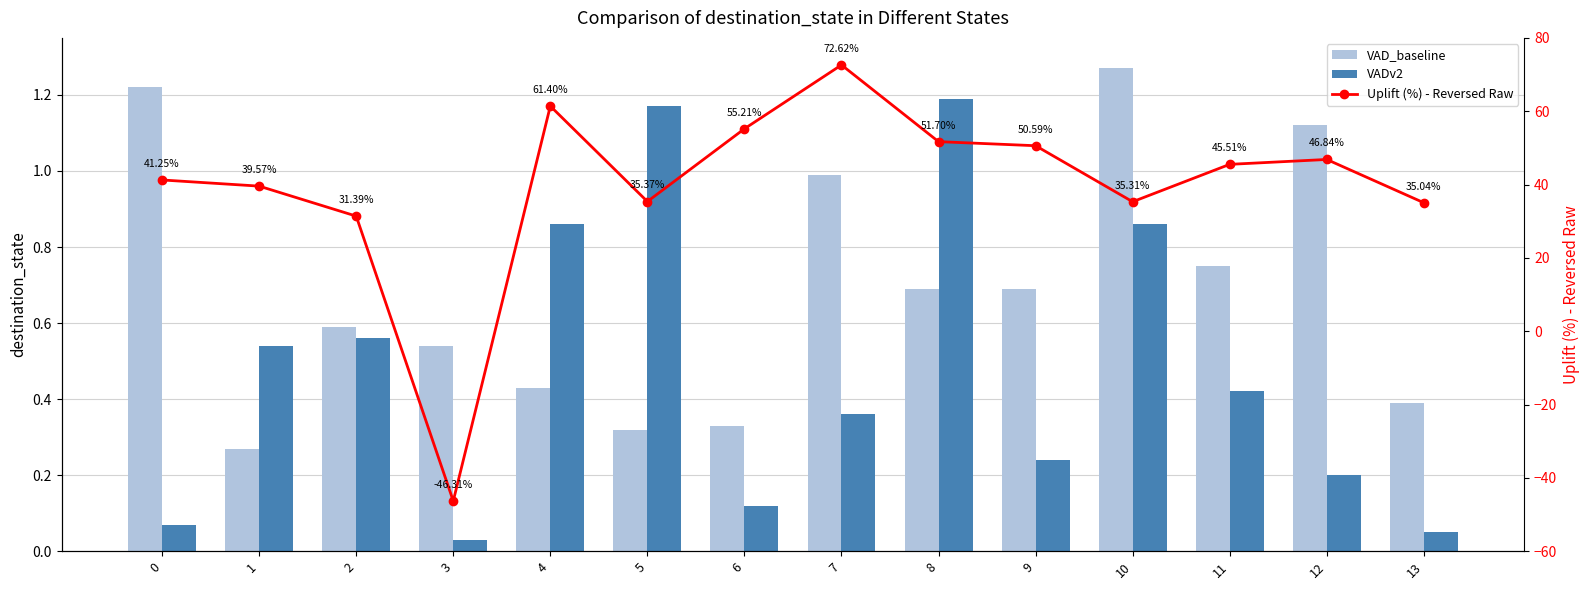

Reading right to left, list all the values displayed in this chart.

VAD_baseline: 13=0.4	12=1.1	11=0.8	10=1.3	9=0.7	8=0.7	7=1.0	6=0.3	5=0.3	4=0.4	3=0.5	2=0.6	1=0.3	0=1.2
VADv2: 13=0.1	12=0.2	11=0.4	10=0.9	9=0.2	8=1.2	7=0.4	6=0.1	5=1.2	4=0.9	3=0.0	2=0.6	1=0.5	0=0.1
Uplift (%) - Reversed Raw: 13=35.0	12=46.8	11=45.5	10=35.3	9=50.6	8=51.7	7=72.6	6=55.2	5=35.4	4=61.4	3=-46.3	2=31.4	1=39.6	0=41.2